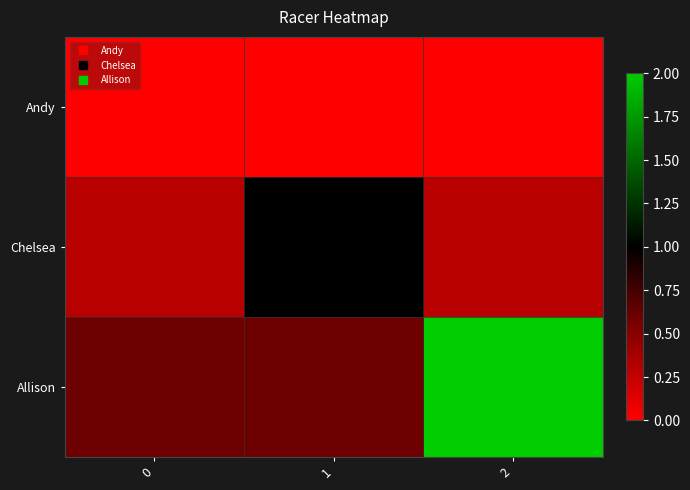

At which category is the sum across all series the highest?

2